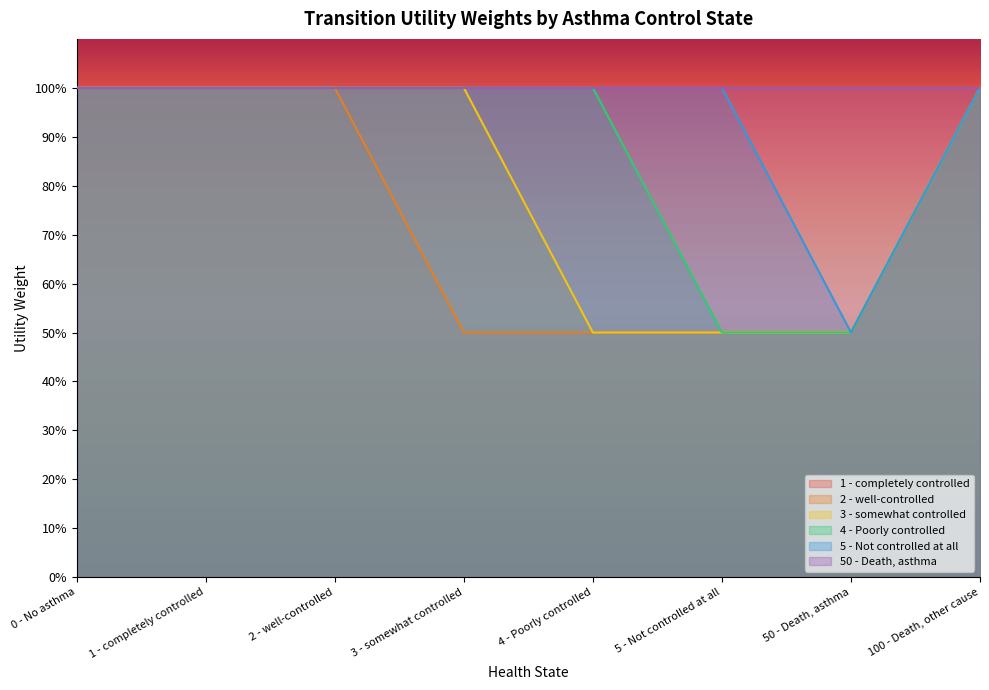

True or false: 4 - Poorly controlled has more than 2 points higher than both neighbors.

False